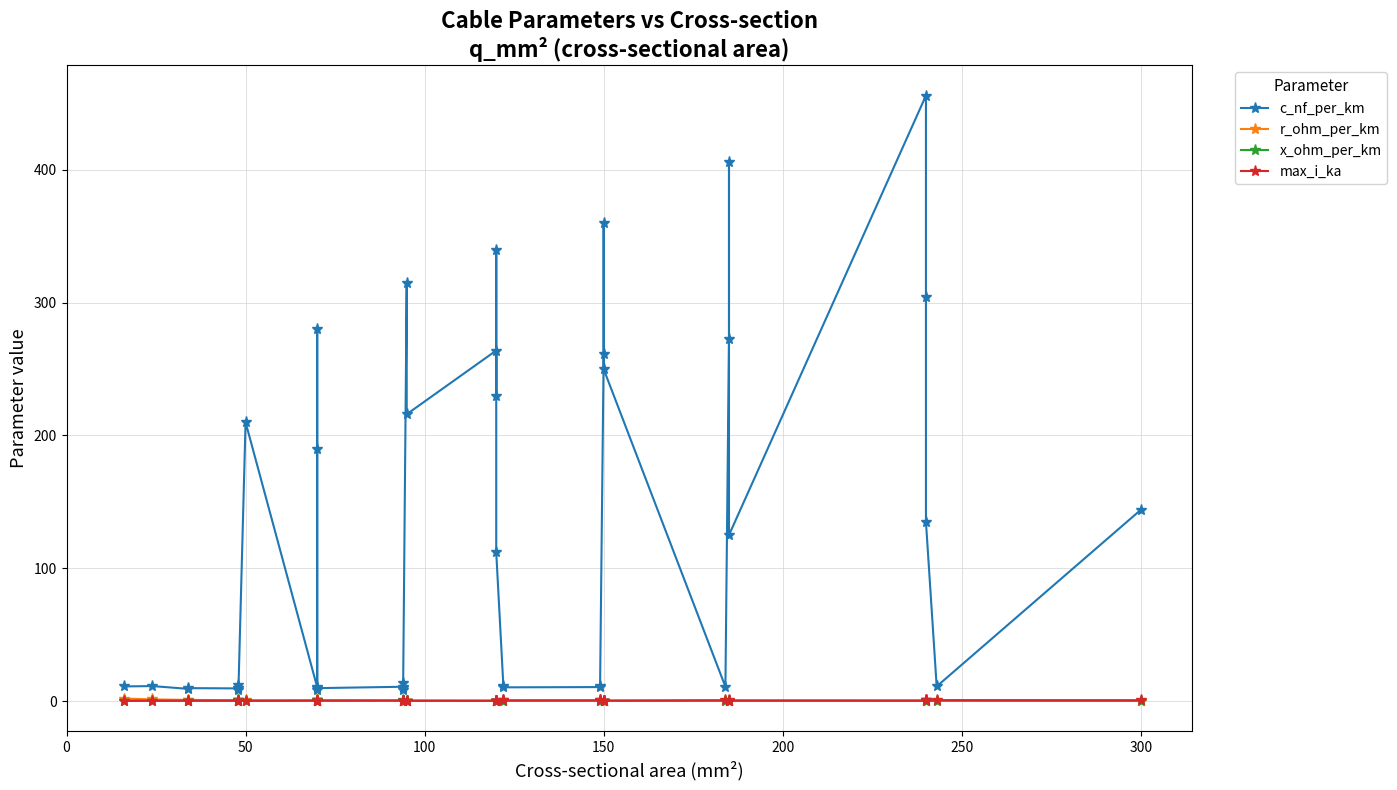

Is it true that max_i_ka equals 0.8 at 34?

False